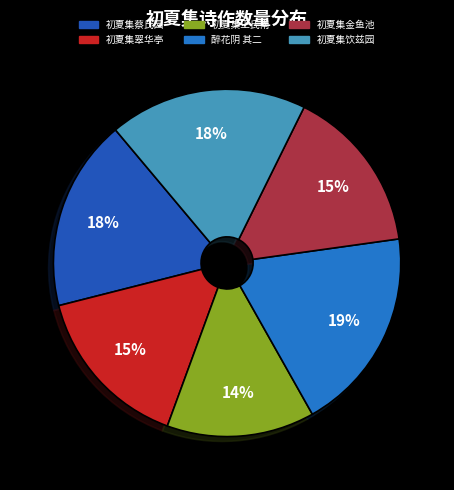

The 初夏集饮兹园 slice represents 18% of the pie. True or false?

True